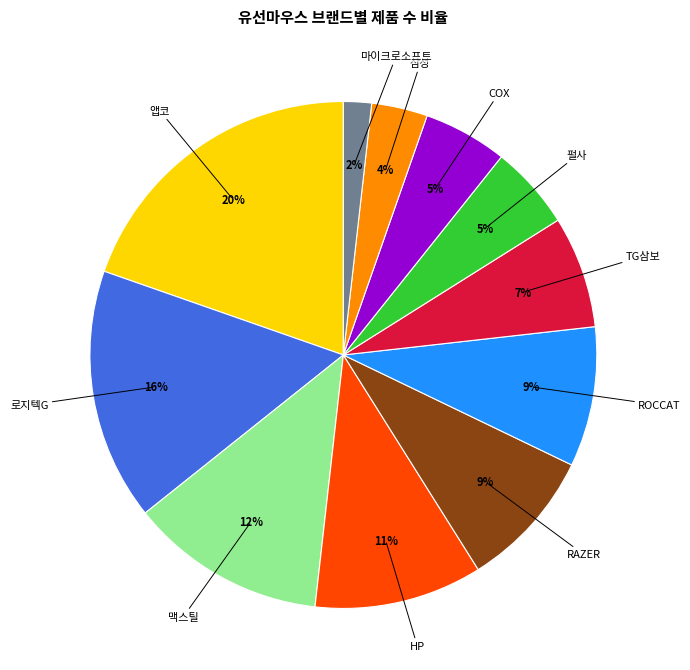

Does HP represent more than half of the total?

No